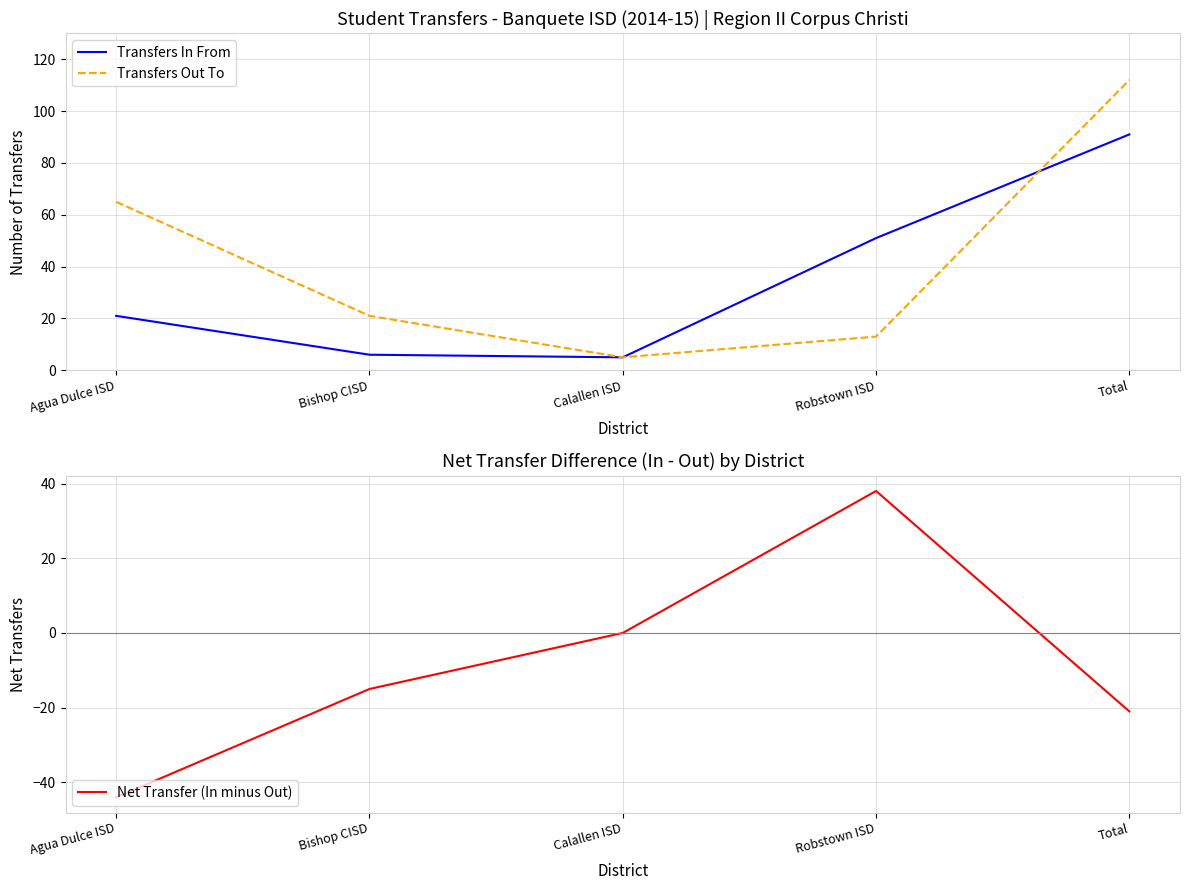

Reading right to left, what are all the values shown in this chart?

Transfers In From: 91	51	5	6	21
Transfers Out To: 112	13	5	21	65
Net Transfer (In minus Out): -21	38	0	-15	-44